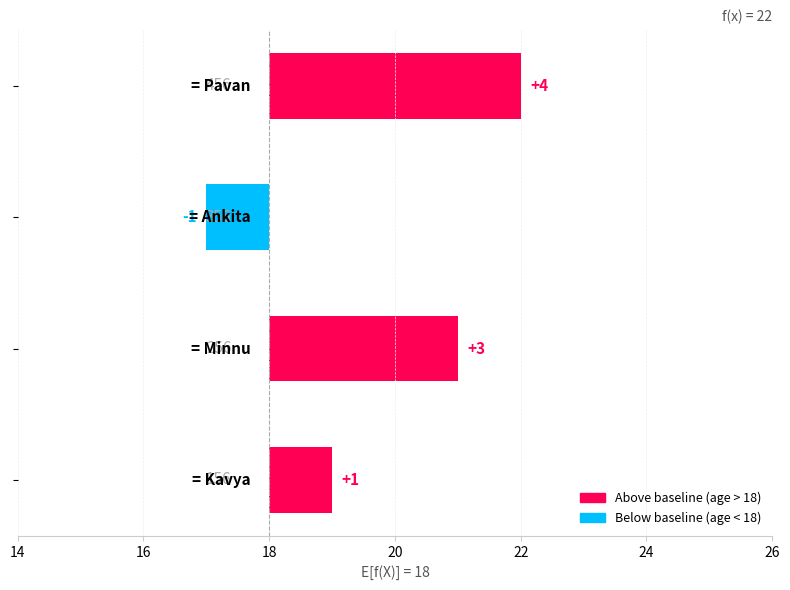

What is the maximum value shown in the chart?

4